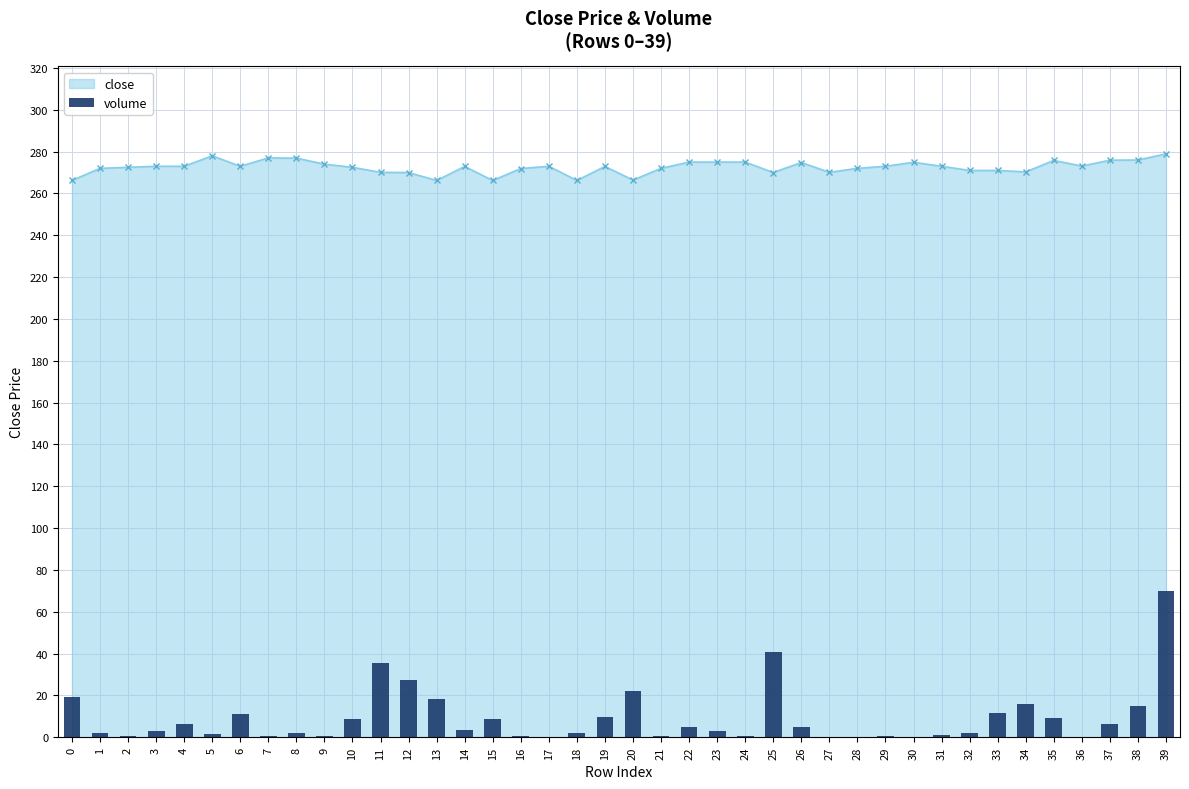

What is the change in value from 18 to 28?

-2.2